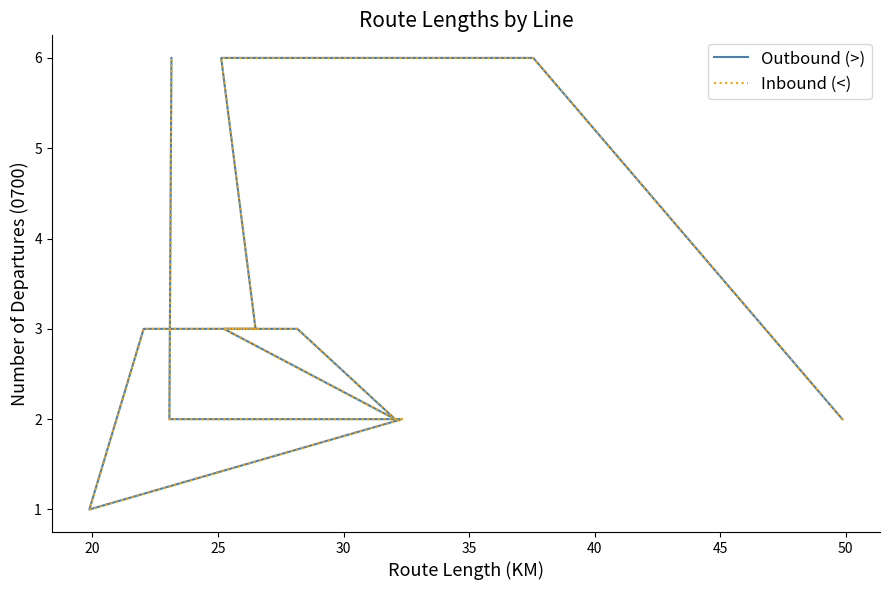

What is the difference between the second highest and second lowest values in the Inbound (<) series?

4